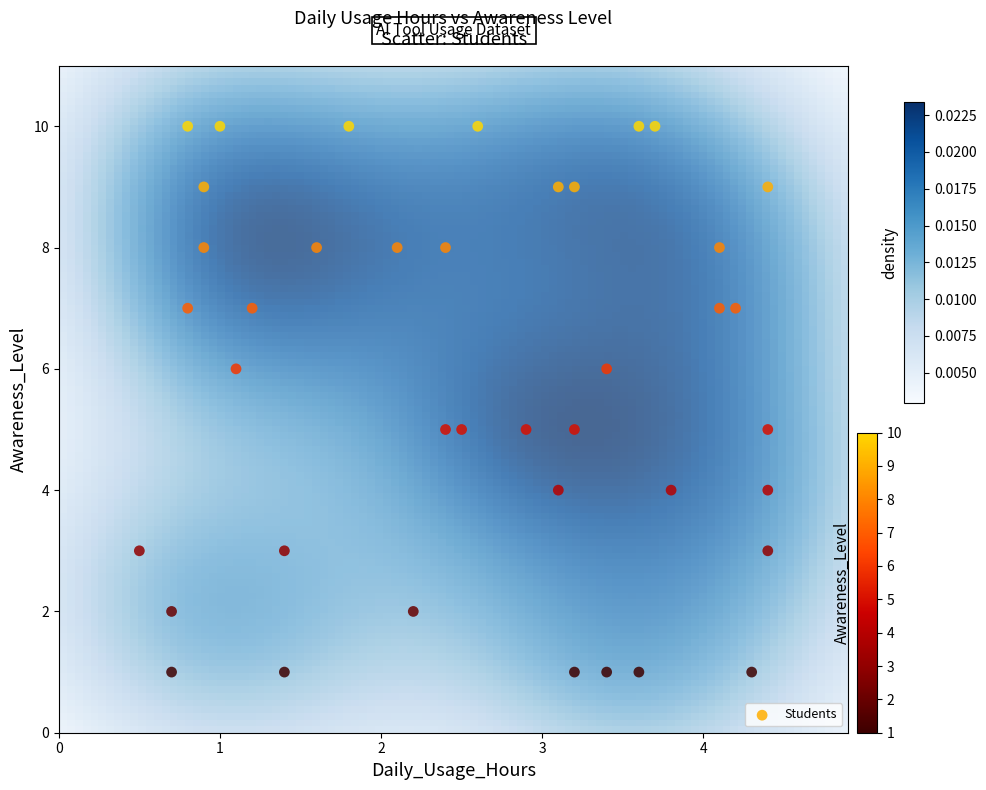

What is the range of Y values (max minus min)?

9